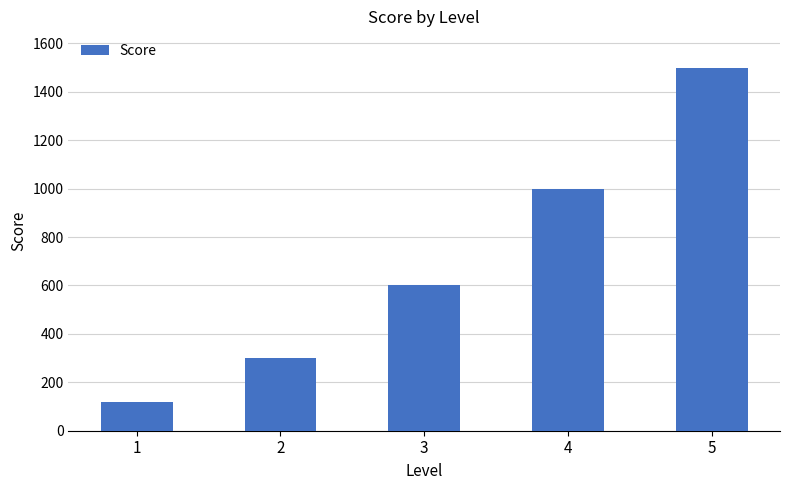

Rank the categories by value from highest to lowest.

5, 4, 3, 2, 1